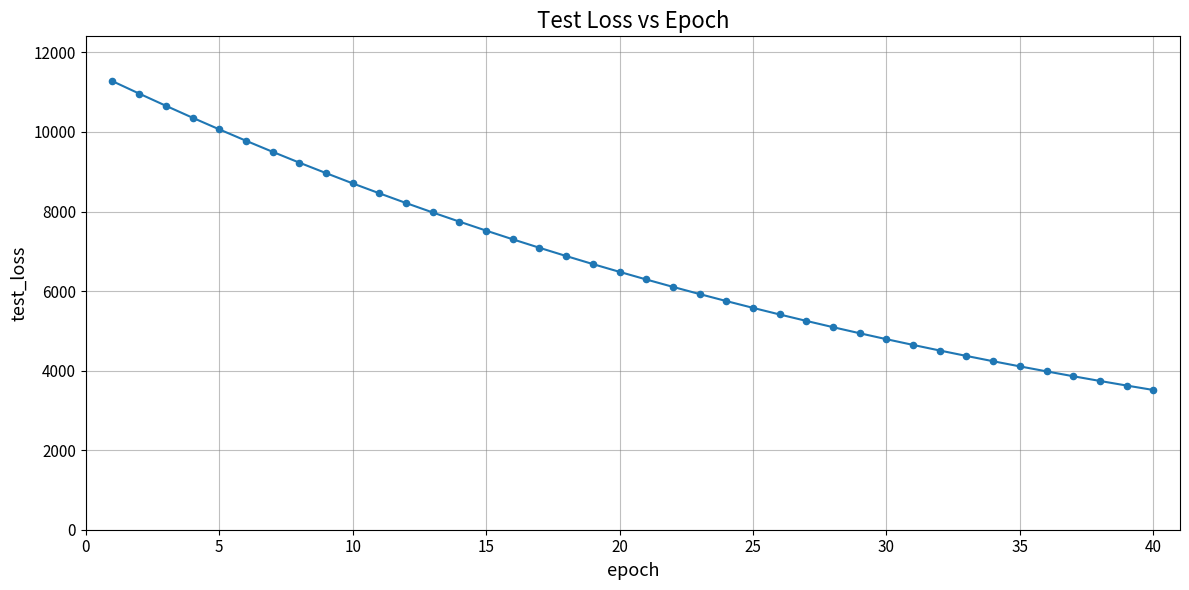

What is the difference between the maximum and minimum values?

7763.2